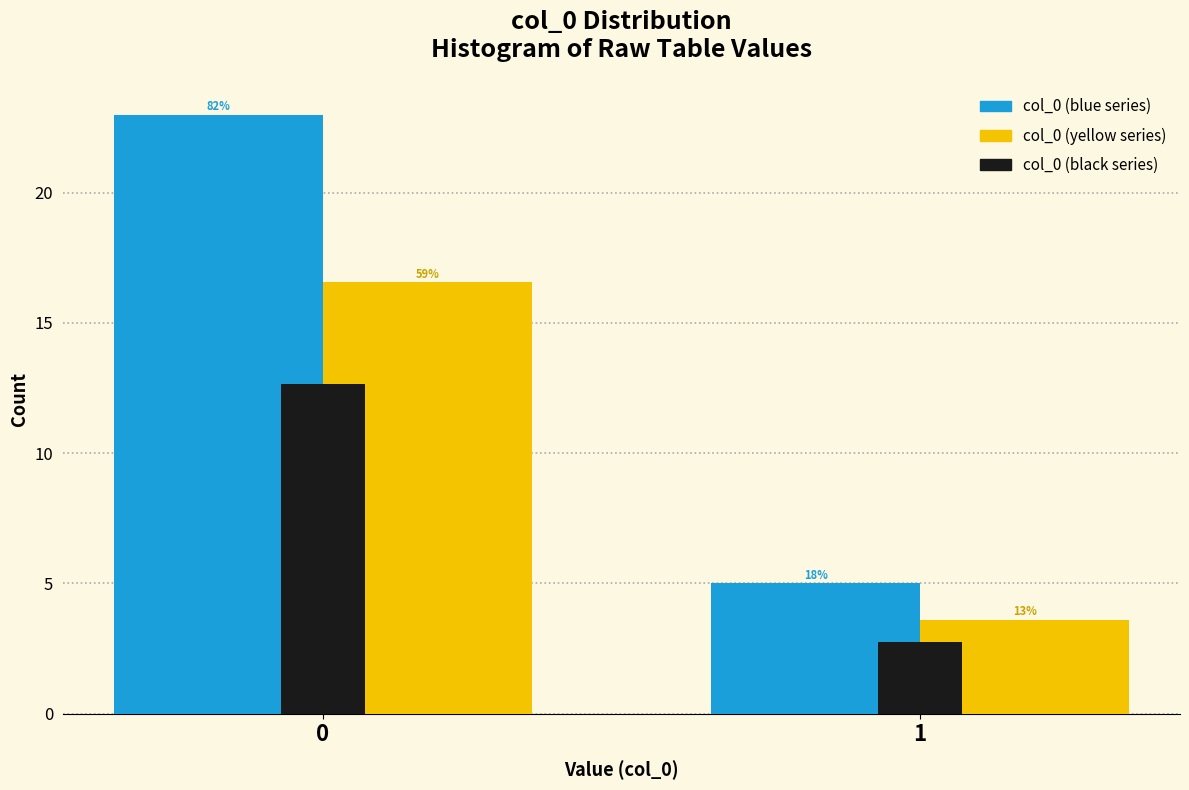

Are the bars horizontal?

No